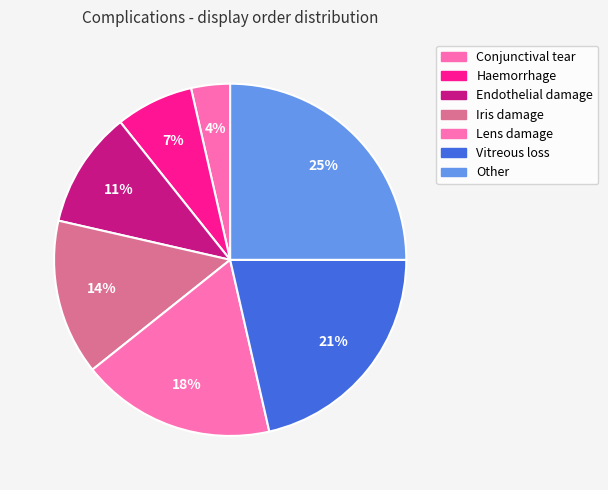

How many segments does this pie chart have?

7